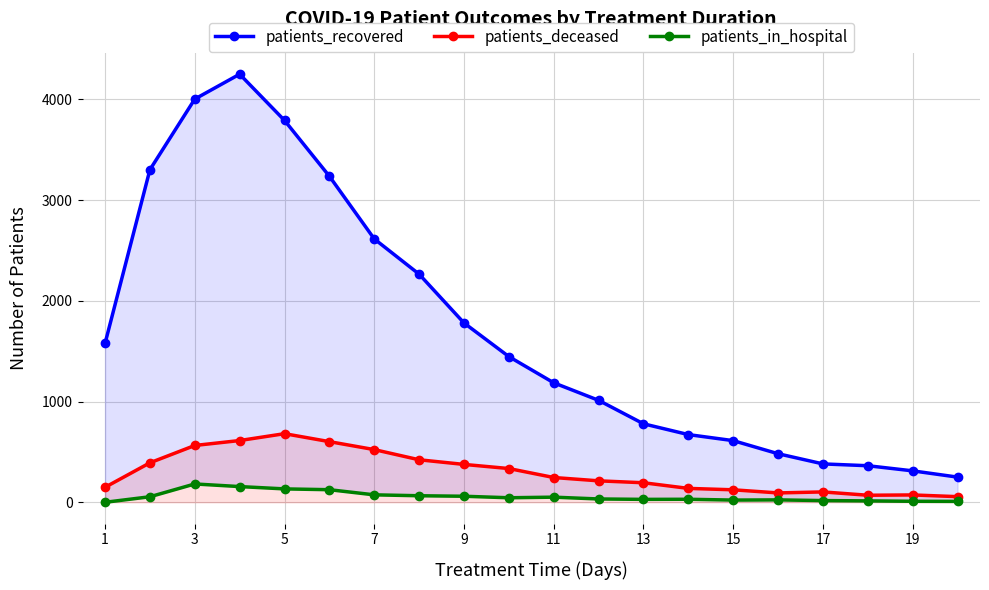

True or false: patients_deceased has more than 1 points higher than both neighbors.

True